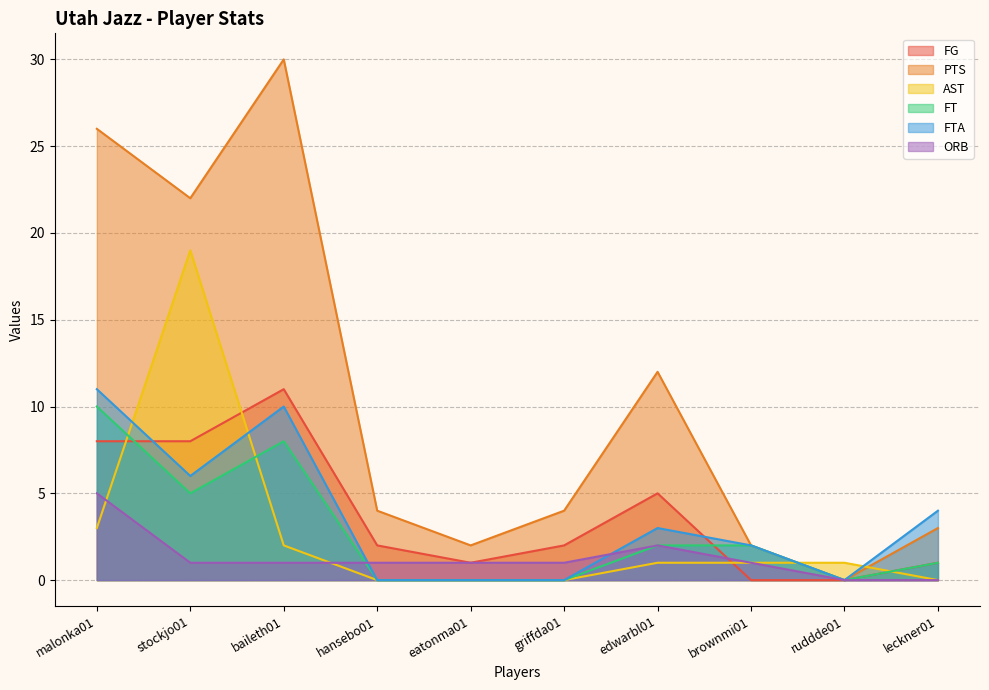

Reading left to right, what are all the values shown in this chart?

FG: malonka01=8	stockjo01=8	baileth01=11	hansebo01=2	eatonma01=1	griffda01=2	edwarbl01=5	brownmi01=0	ruddde01=0	leckner01=1
PTS: malonka01=26	stockjo01=22	baileth01=30	hansebo01=4	eatonma01=2	griffda01=4	edwarbl01=12	brownmi01=2	ruddde01=0	leckner01=3
AST: malonka01=3	stockjo01=19	baileth01=2	hansebo01=0	eatonma01=0	griffda01=0	edwarbl01=1	brownmi01=1	ruddde01=1	leckner01=0
FT: malonka01=10	stockjo01=5	baileth01=8	hansebo01=0	eatonma01=0	griffda01=0	edwarbl01=2	brownmi01=2	ruddde01=0	leckner01=1
FTA: malonka01=11	stockjo01=6	baileth01=10	hansebo01=0	eatonma01=0	griffda01=0	edwarbl01=3	brownmi01=2	ruddde01=0	leckner01=4
ORB: malonka01=5	stockjo01=1	baileth01=1	hansebo01=1	eatonma01=1	griffda01=1	edwarbl01=2	brownmi01=1	ruddde01=0	leckner01=0